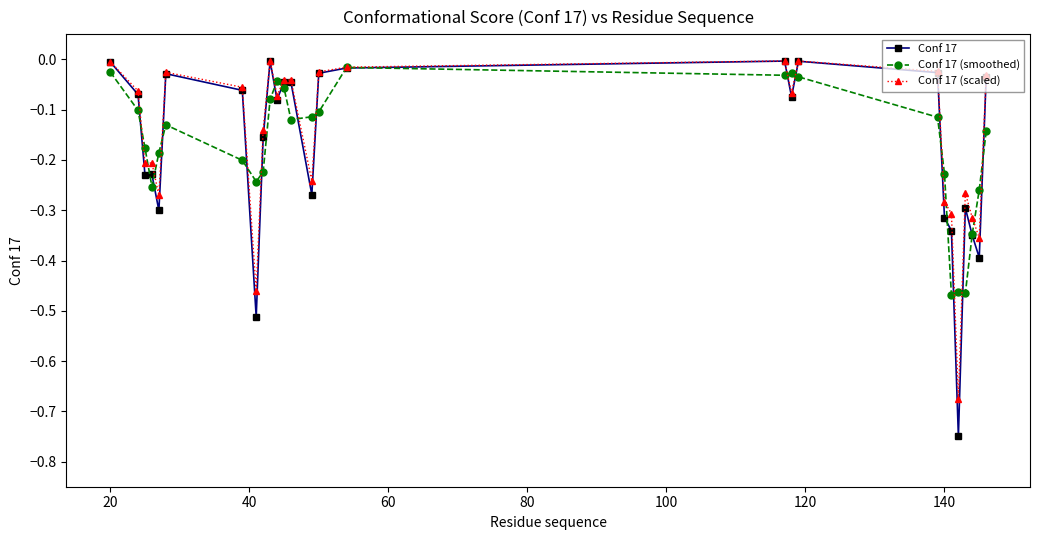

True or false: Conf 17 (scaled) has more than 2 interior local peaks.

True